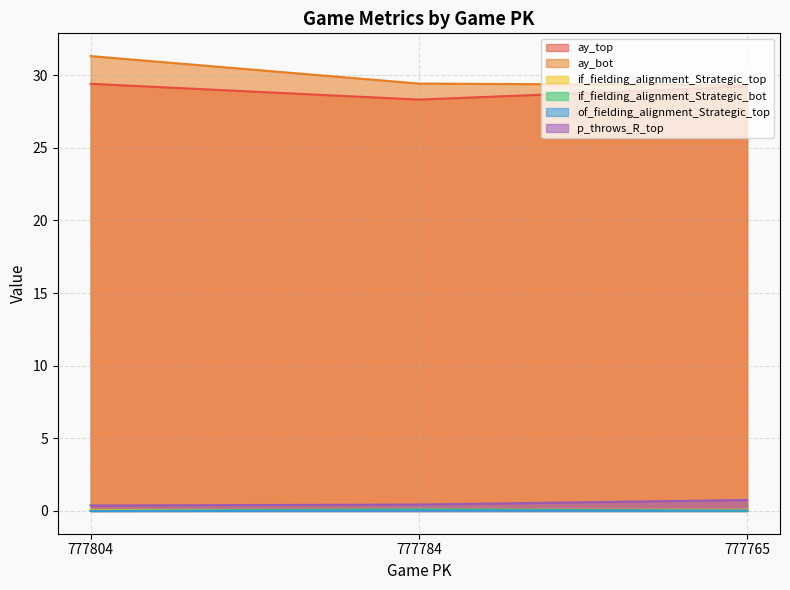

What is the maximum value shown in the chart?

31.3